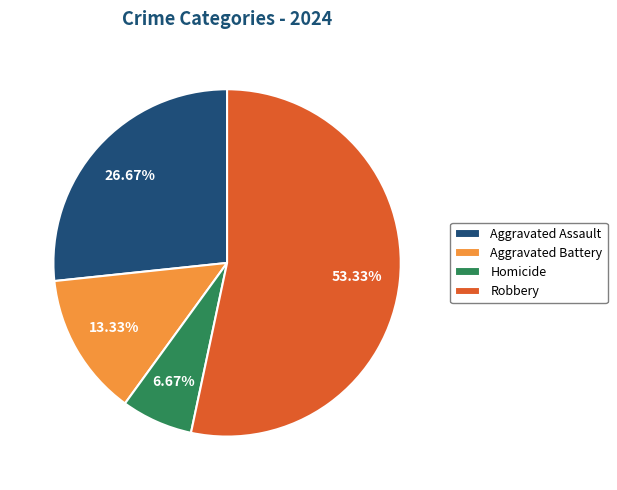

To the nearest percent, what is the difference between the Homicide and Aggravated Assault slice percentages?

20%